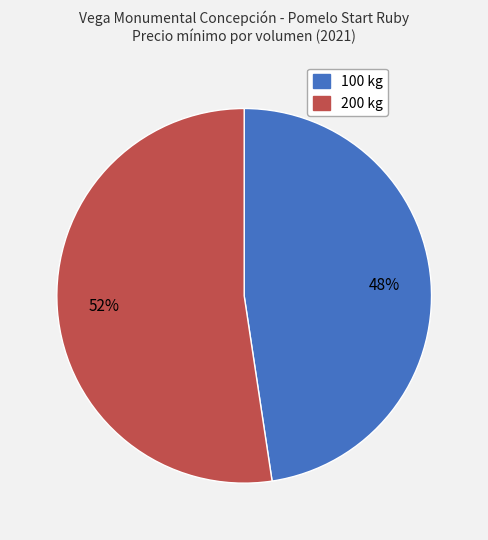

Count the number of slices in the pie.

2